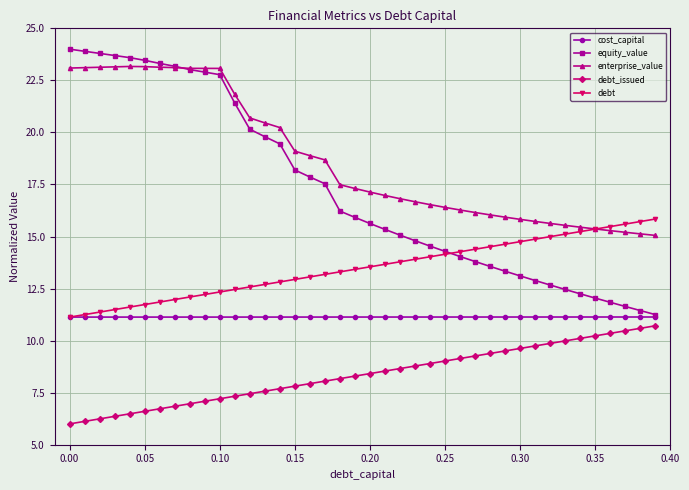

What is the smallest value displayed?

6.0